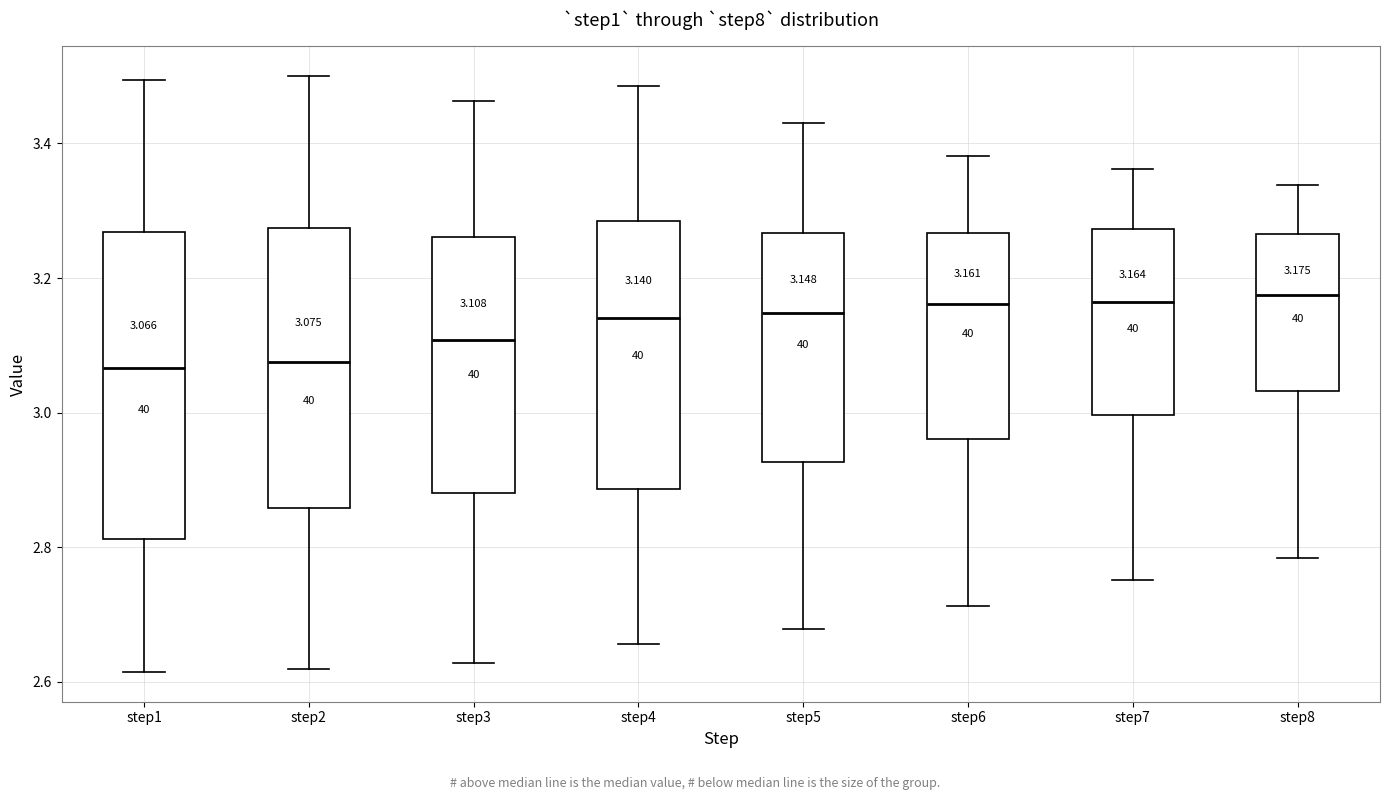

Which box is the tallest, from its lower edge to its upper edge?

step1